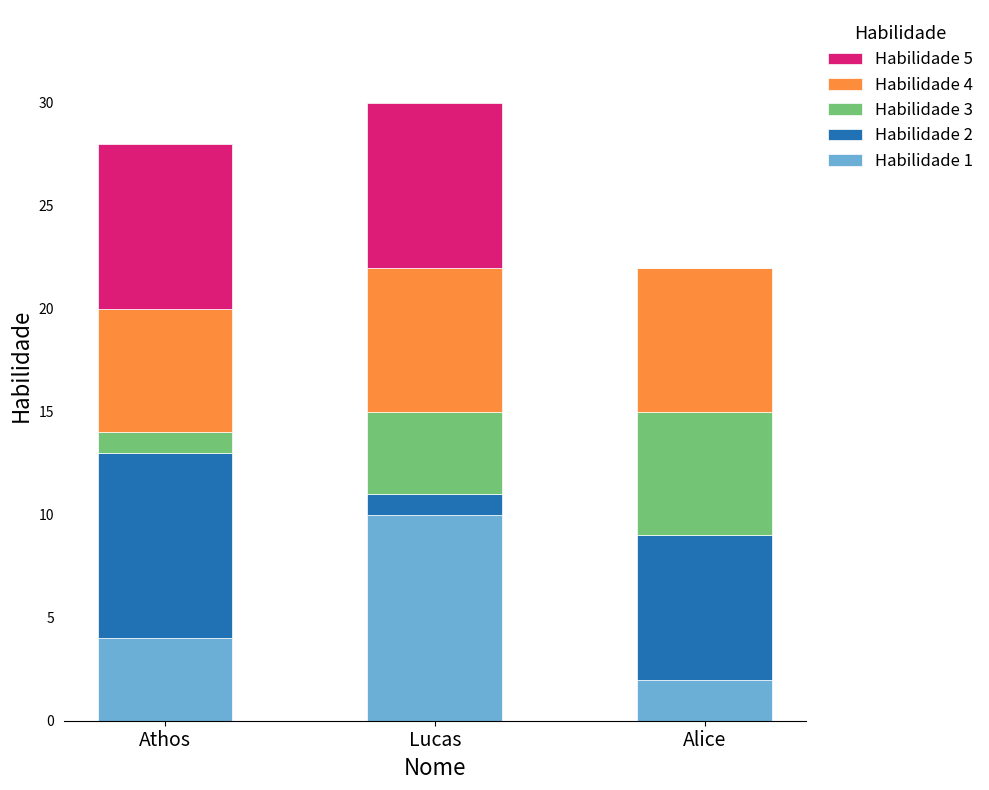

Are the bars grouped side by side (vs. stacked)?

No